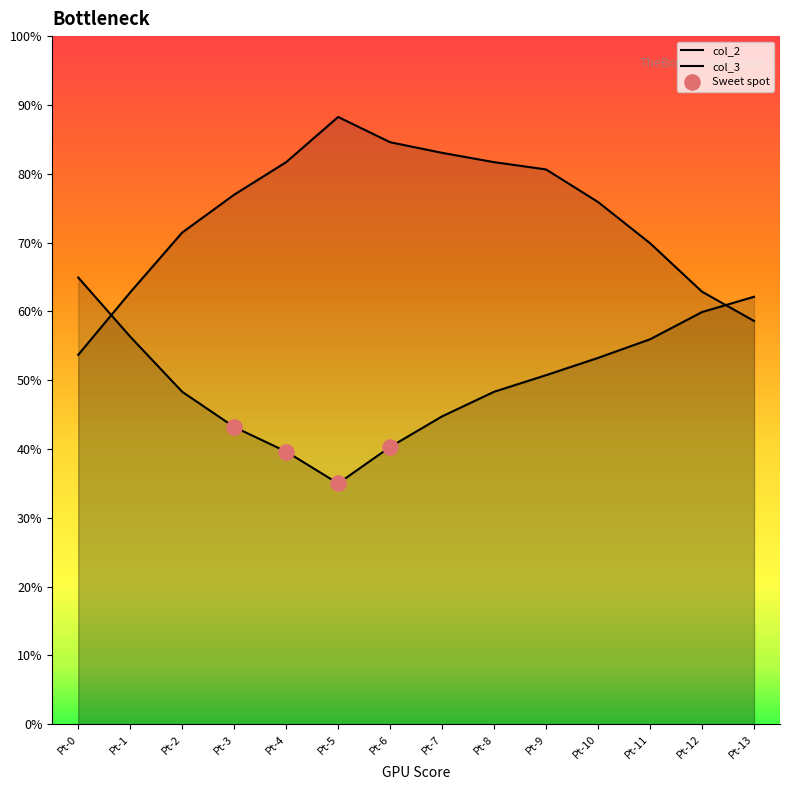

Is the value of col_3 at Pt-4 greater than the value of col_2 at Pt-1?

No